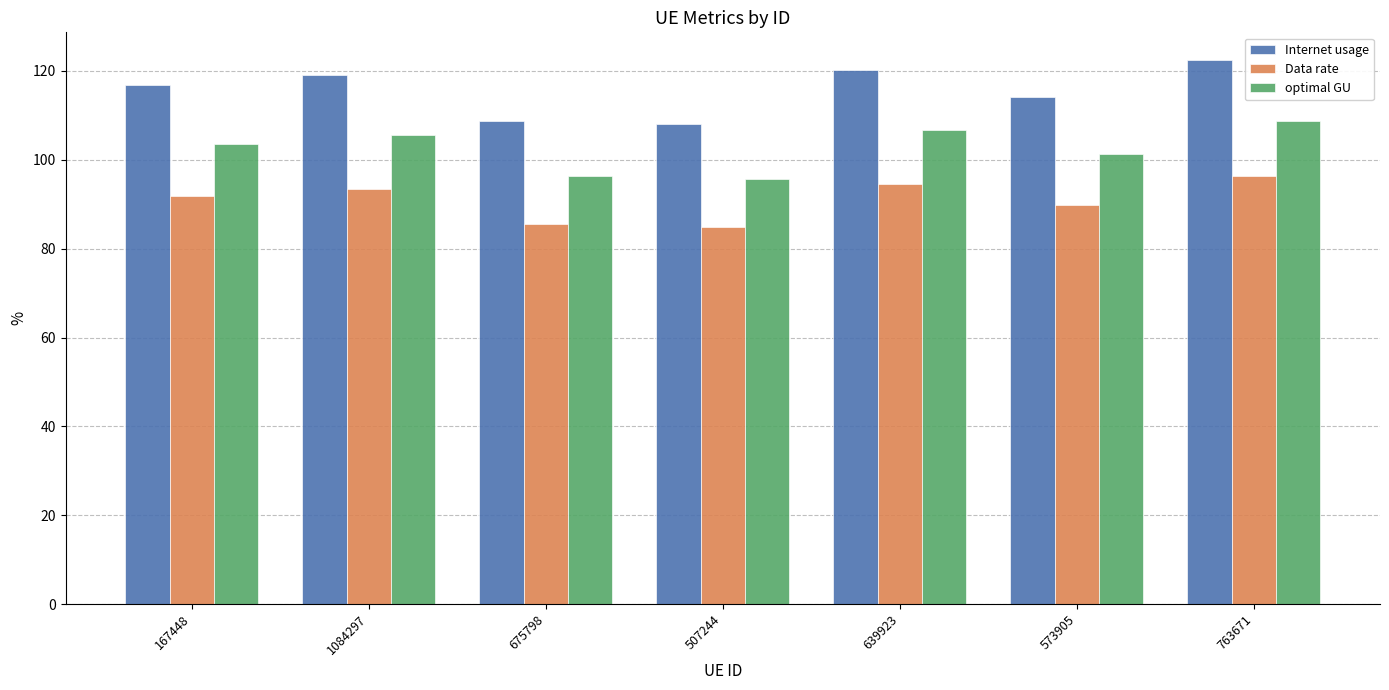

The Internet usage series shows 119.0 at 1084297. True or false?

True